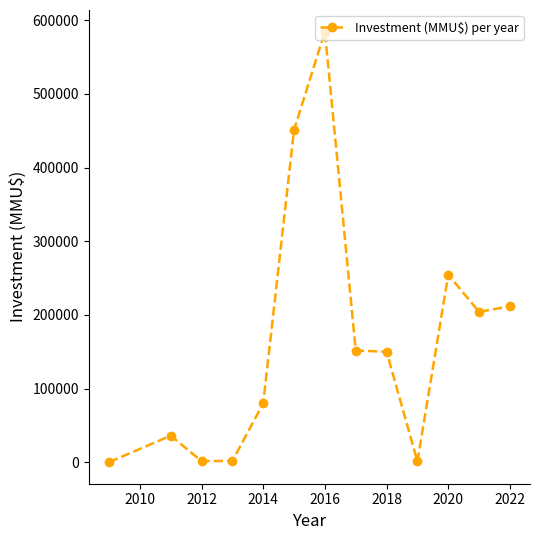

What is the maximum value shown in the chart?

584610